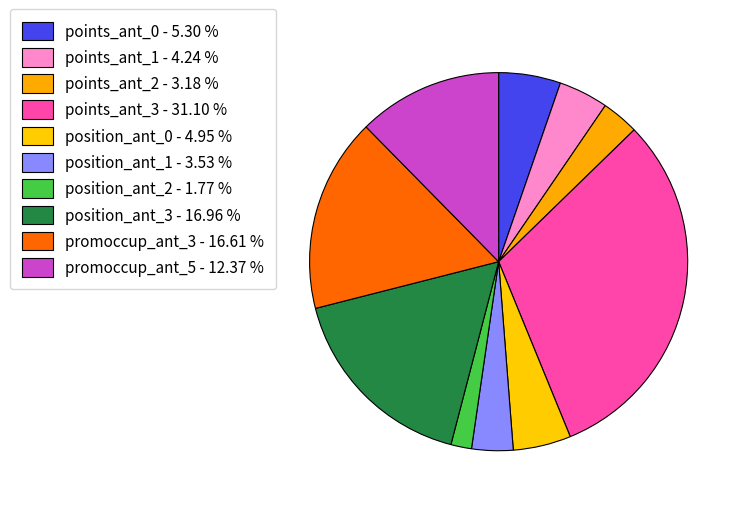

Does any single category account for the majority?

No